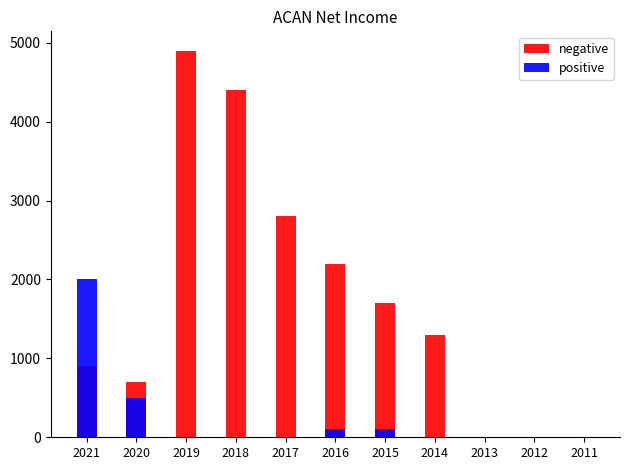

What is the sum of all positive values?

2700